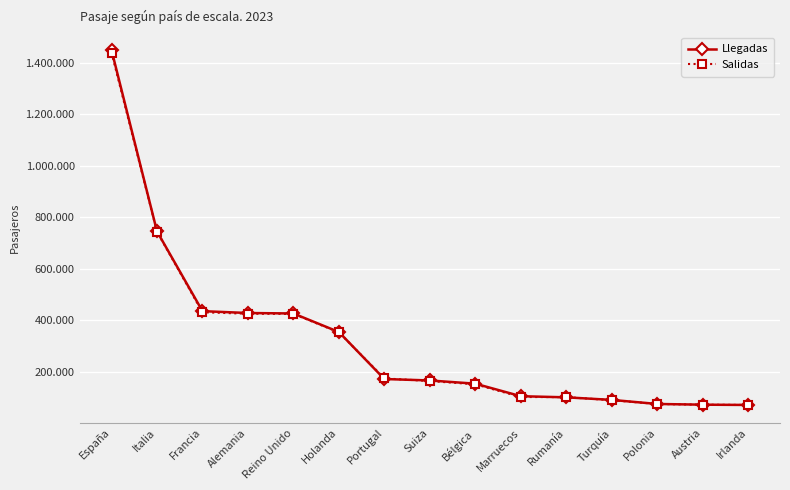

Is this an area chart (filled region under the line)?

No